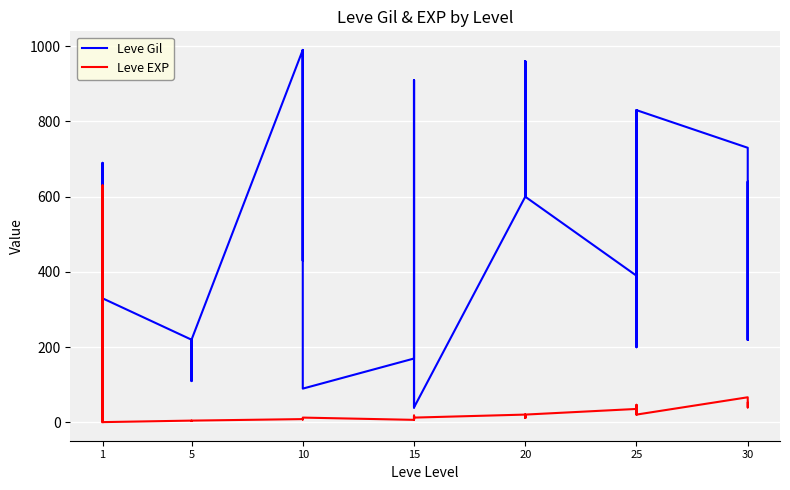

What is the smallest value displayed?

1